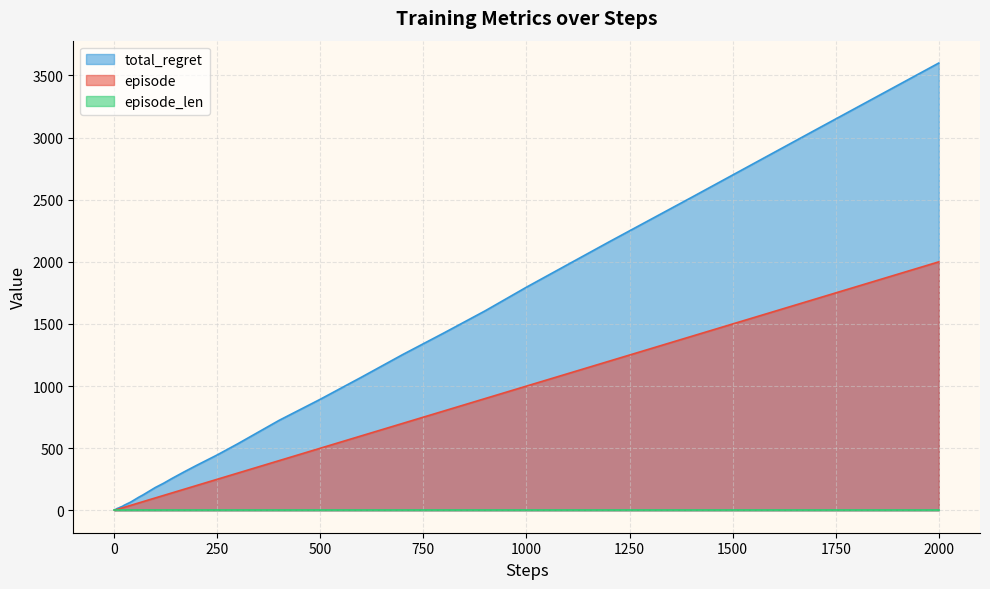

At which label does episode first exceed 80?

90